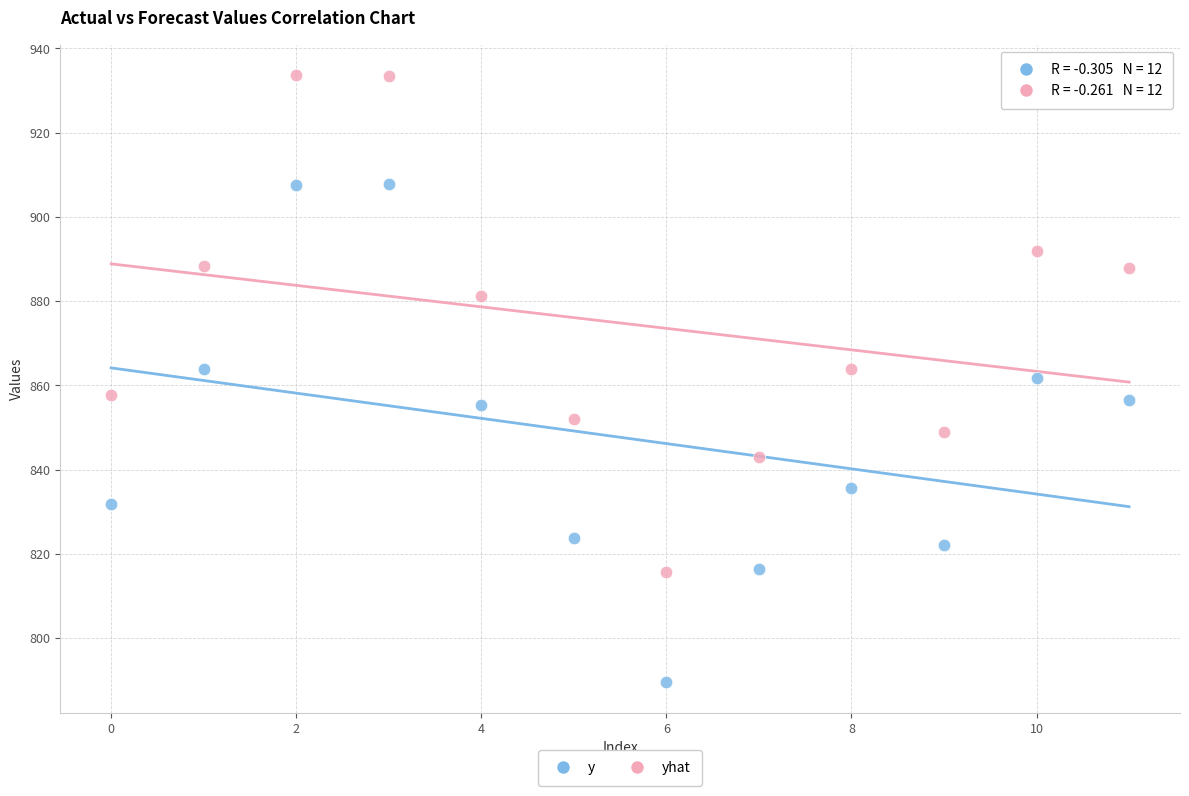

In the yhat series, what Y value is closest to 874?

881.2